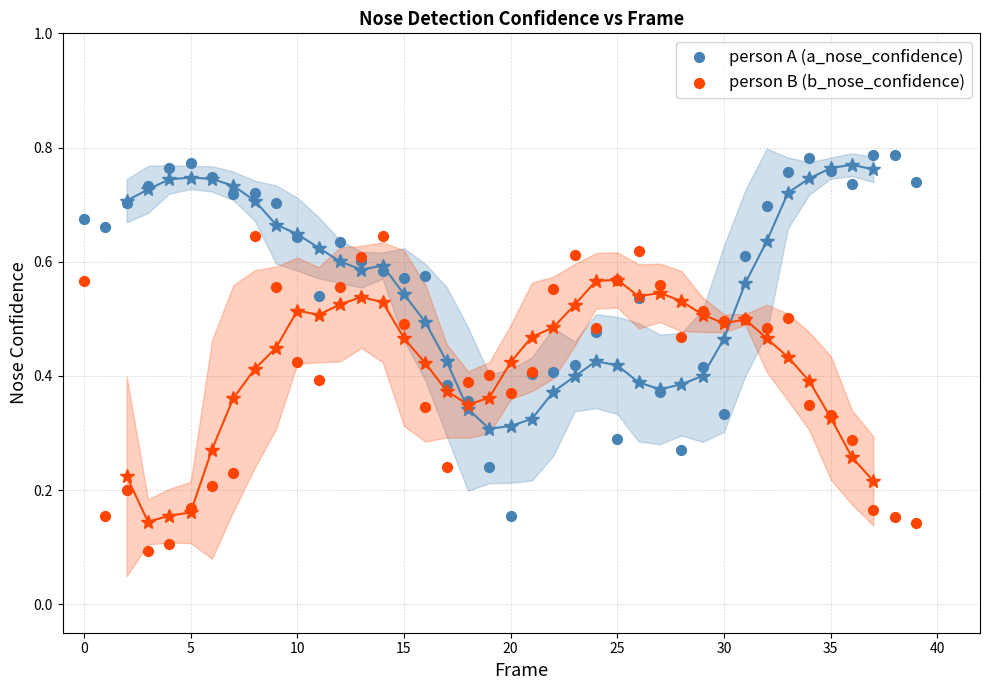

Which series reaches the minimum Y coordinate?

person B (b_nose_confidence)